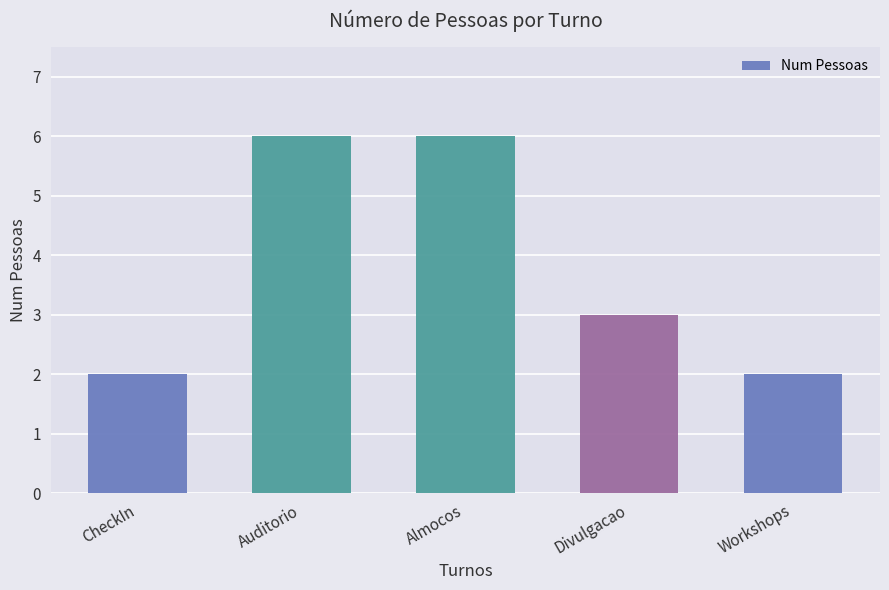

True or false: the data shows 6 at Almocos.

True